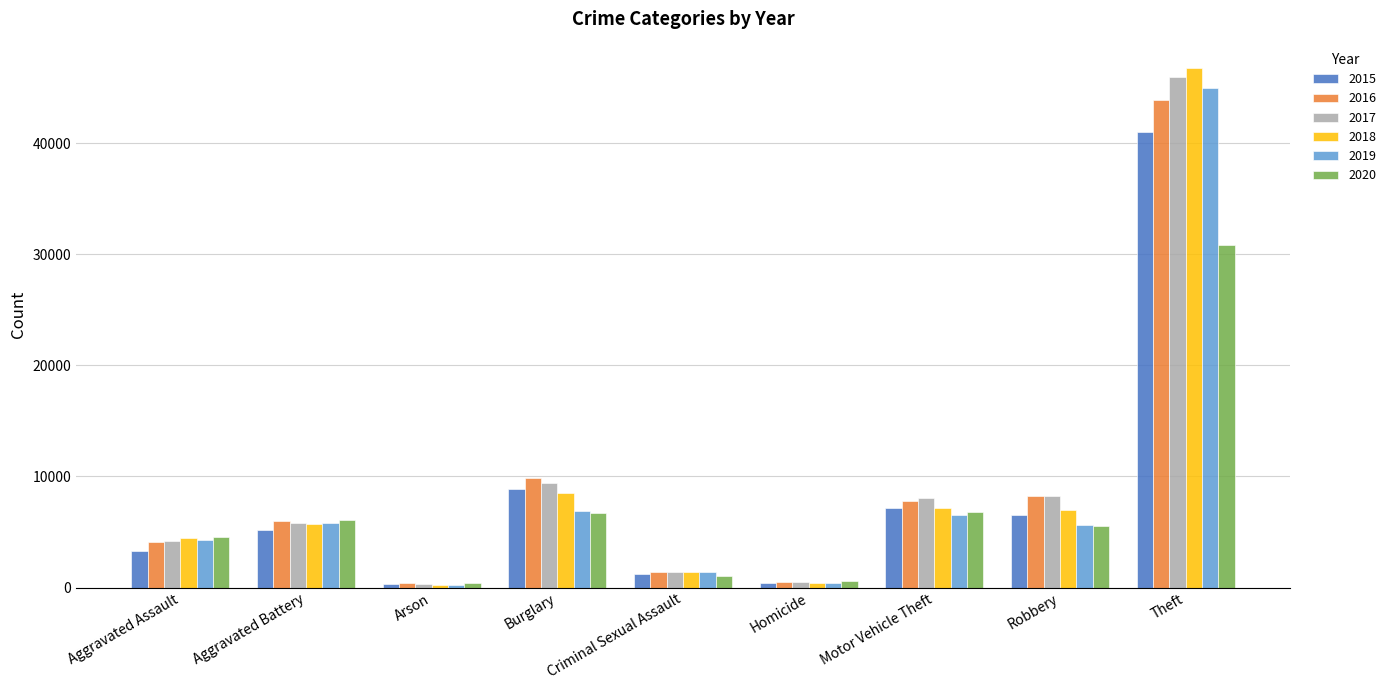

What is the label of the 1st bar from the right?

Theft